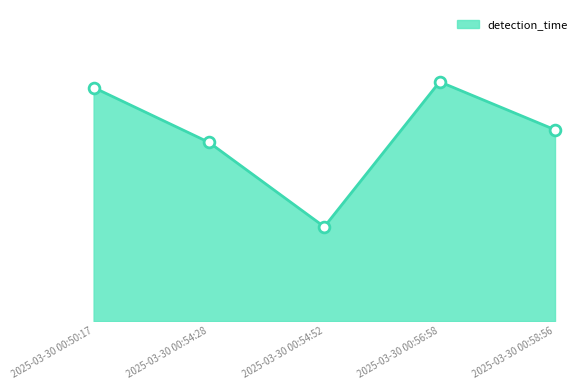

Between 2025-03-30 00:50:17 and 2025-03-30 00:54:52, which is larger?

2025-03-30 00:50:17